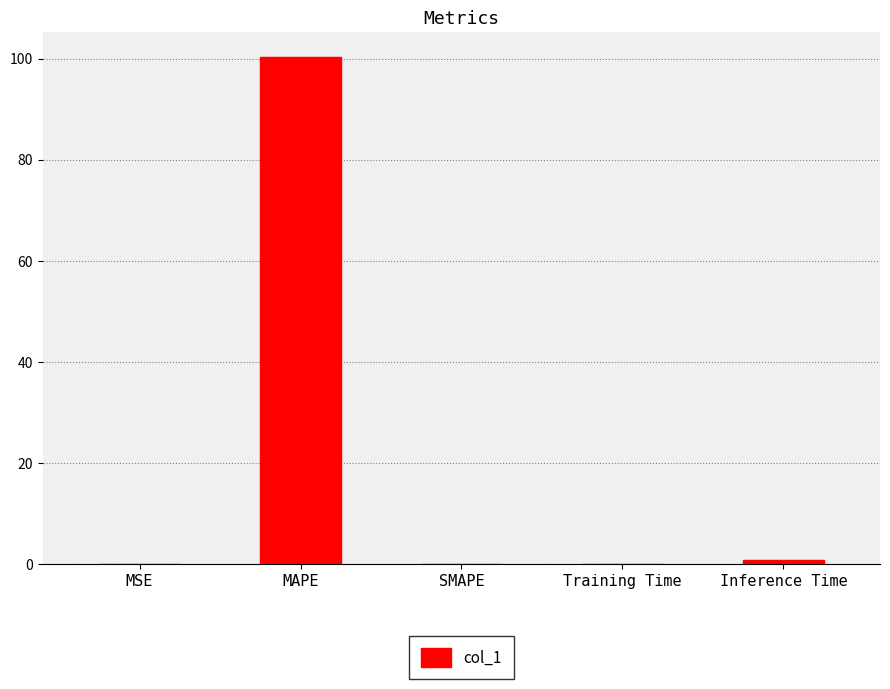

What is the greatest value displayed?

100.2